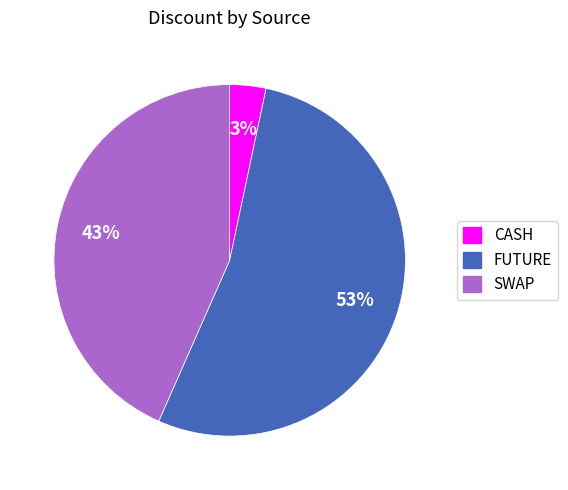

Does any single category account for the majority?

Yes